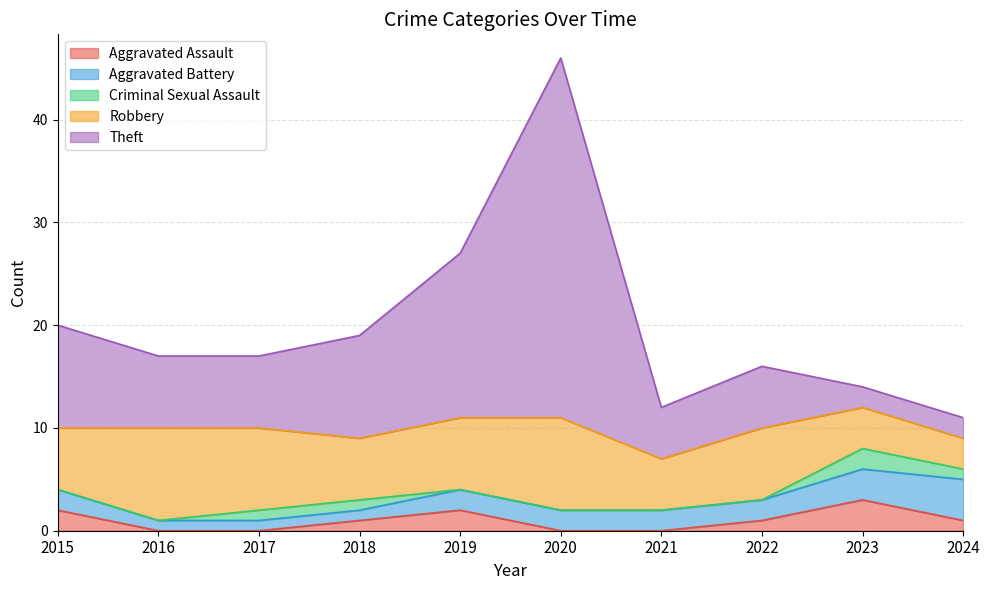

What are all the series names shown in the legend?

Aggravated Assault, Aggravated Battery, Criminal Sexual Assault, Robbery, Theft